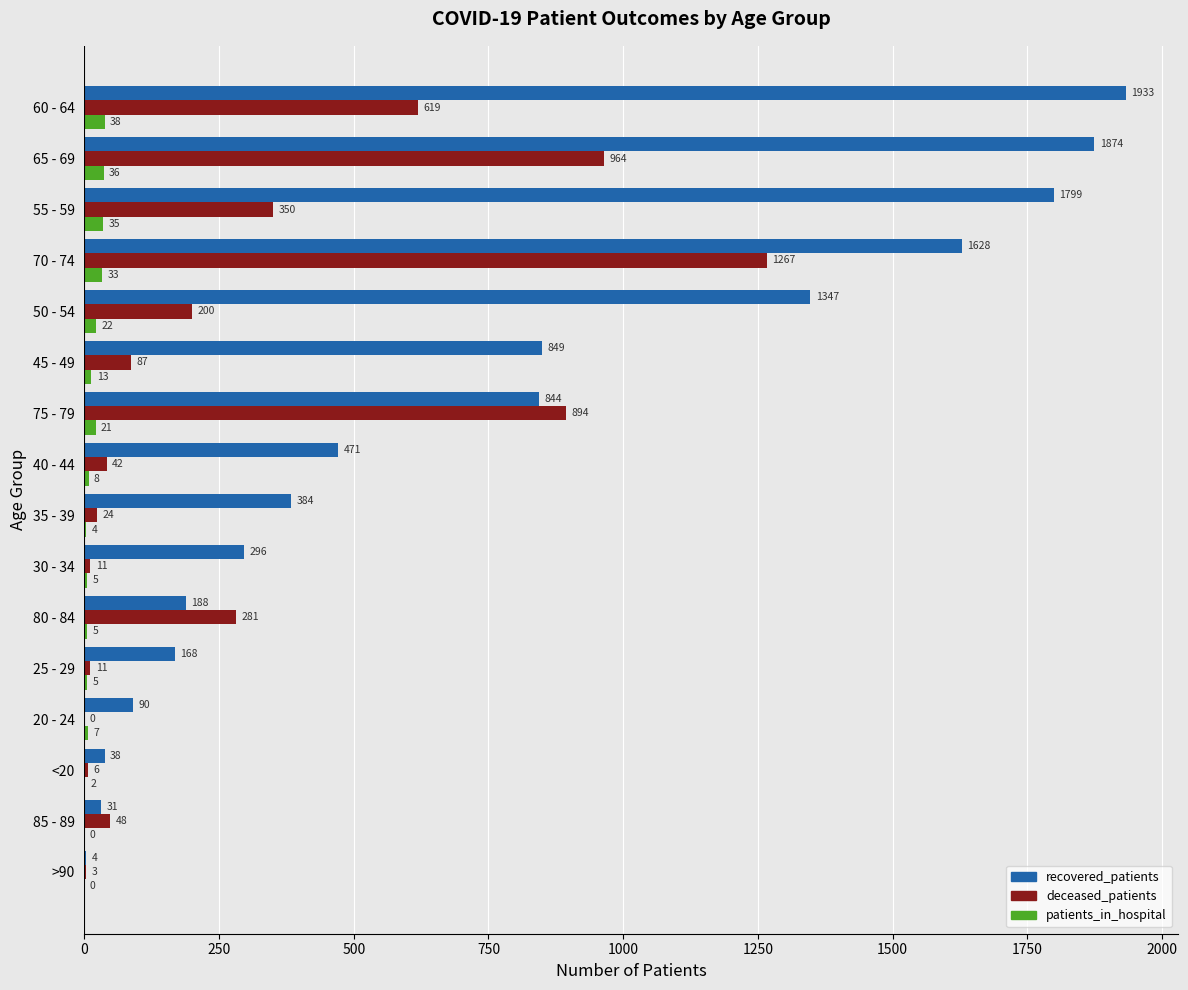

Between <20 and 70 - 74, which series saw the biggest shift?

recovered_patients